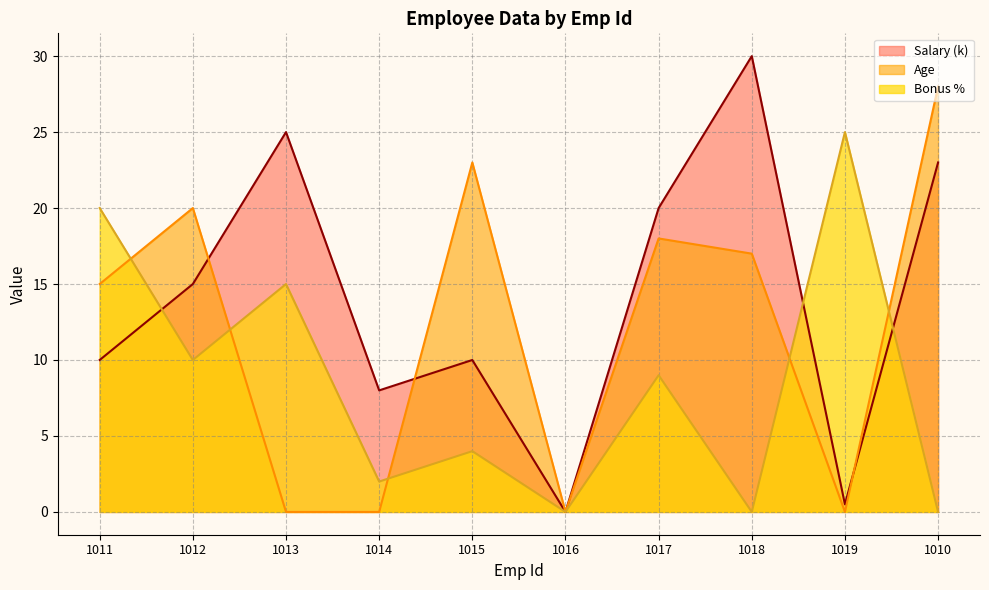

Which category has the highest value across all series?

1018